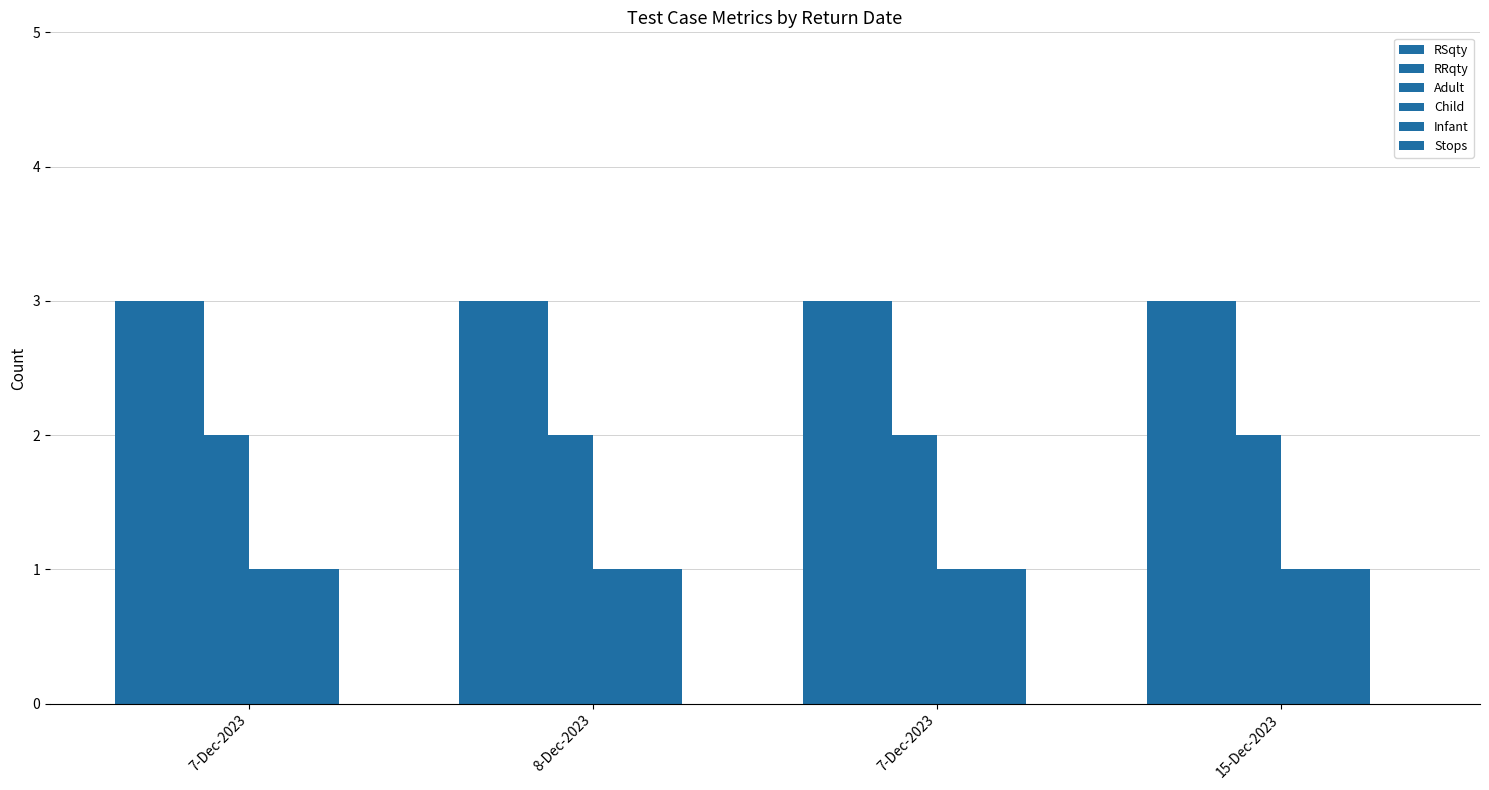

How many data points does each series have?

4